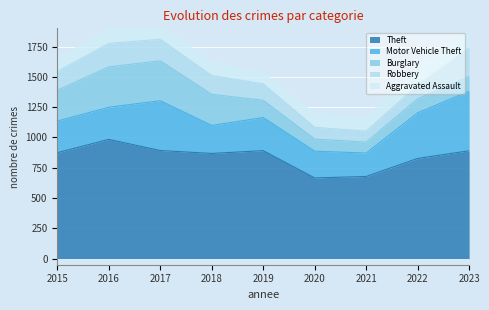

What is the spread (max minus min) of values at 2021?

588